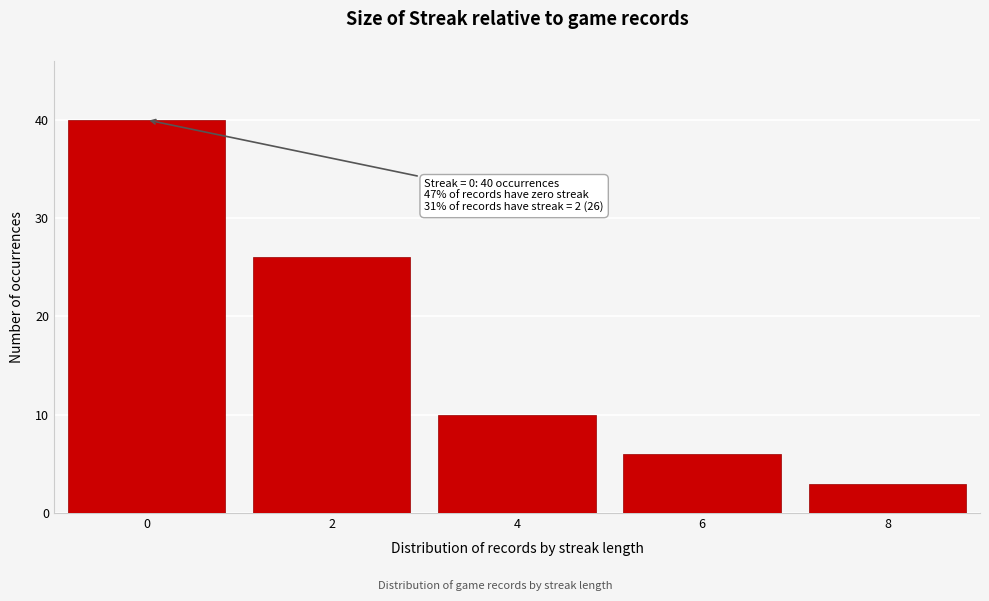

Reading left to right, extract all data points from this chart.

0=40	2=26	4=10	6=6	8=3